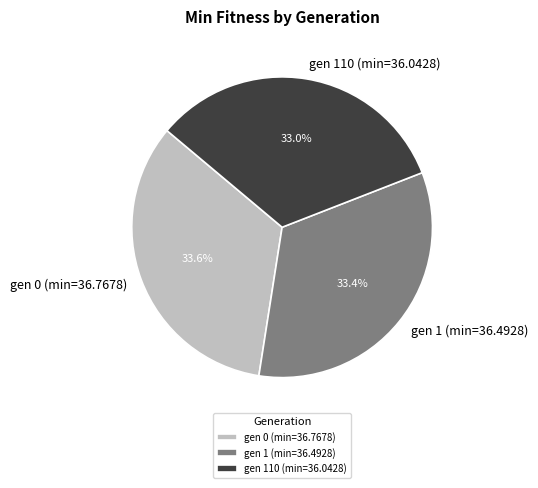

Count the number of slices in the pie.

3